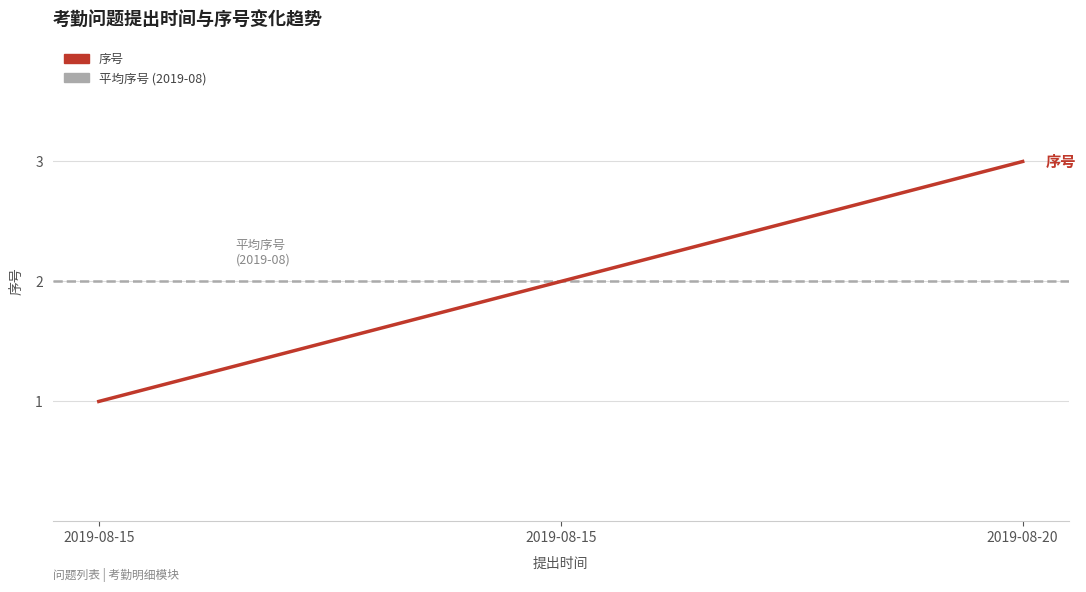

List the labels in order of value, largest first.

2019-08-20, 2019-08-15, 2019-08-15